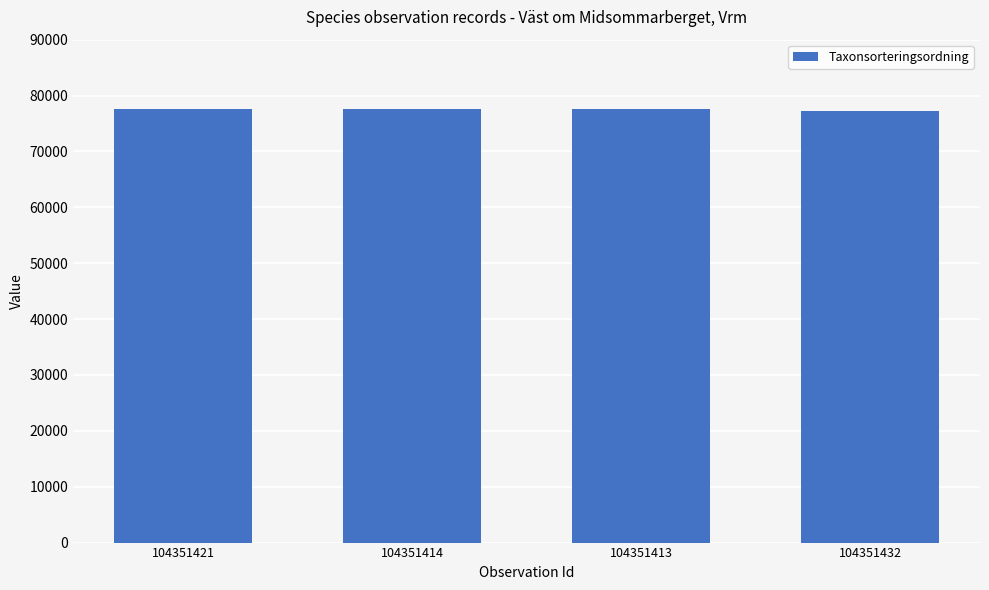

What is the sum of all values?

309776